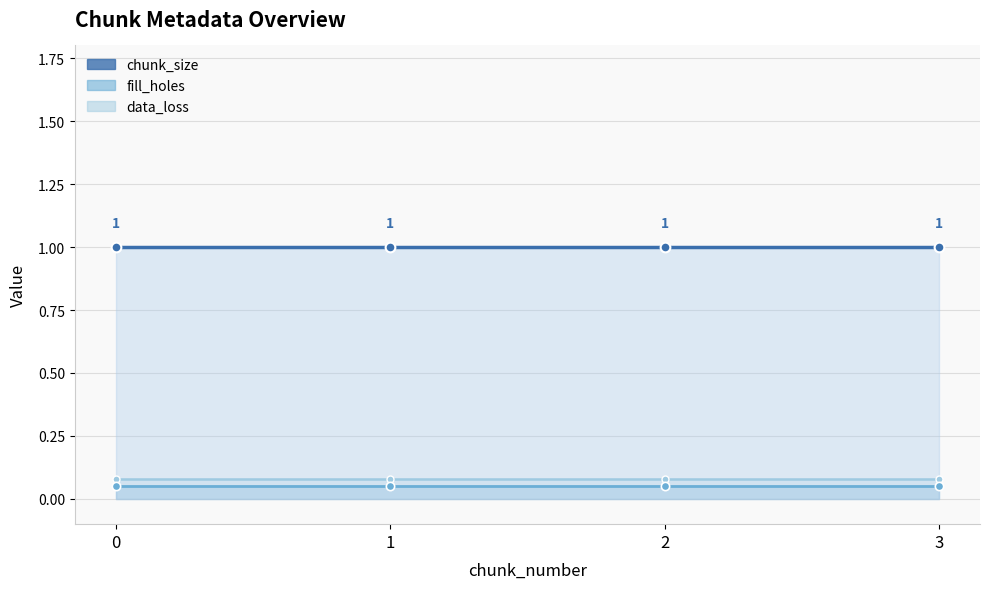

Does the chart display data point markers on the line(s)?

Yes